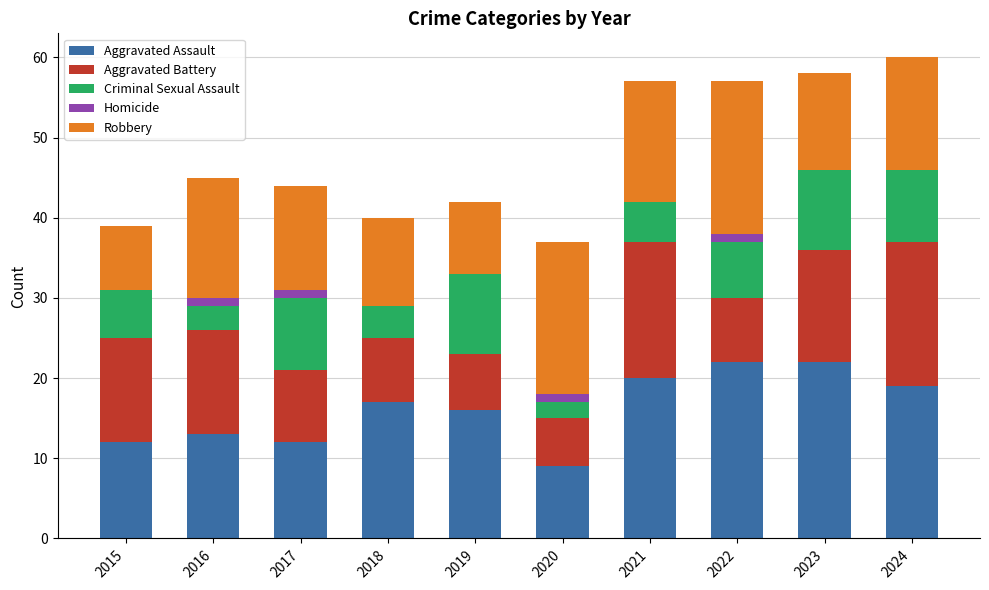

Are the bars grouped side by side (vs. stacked)?

No